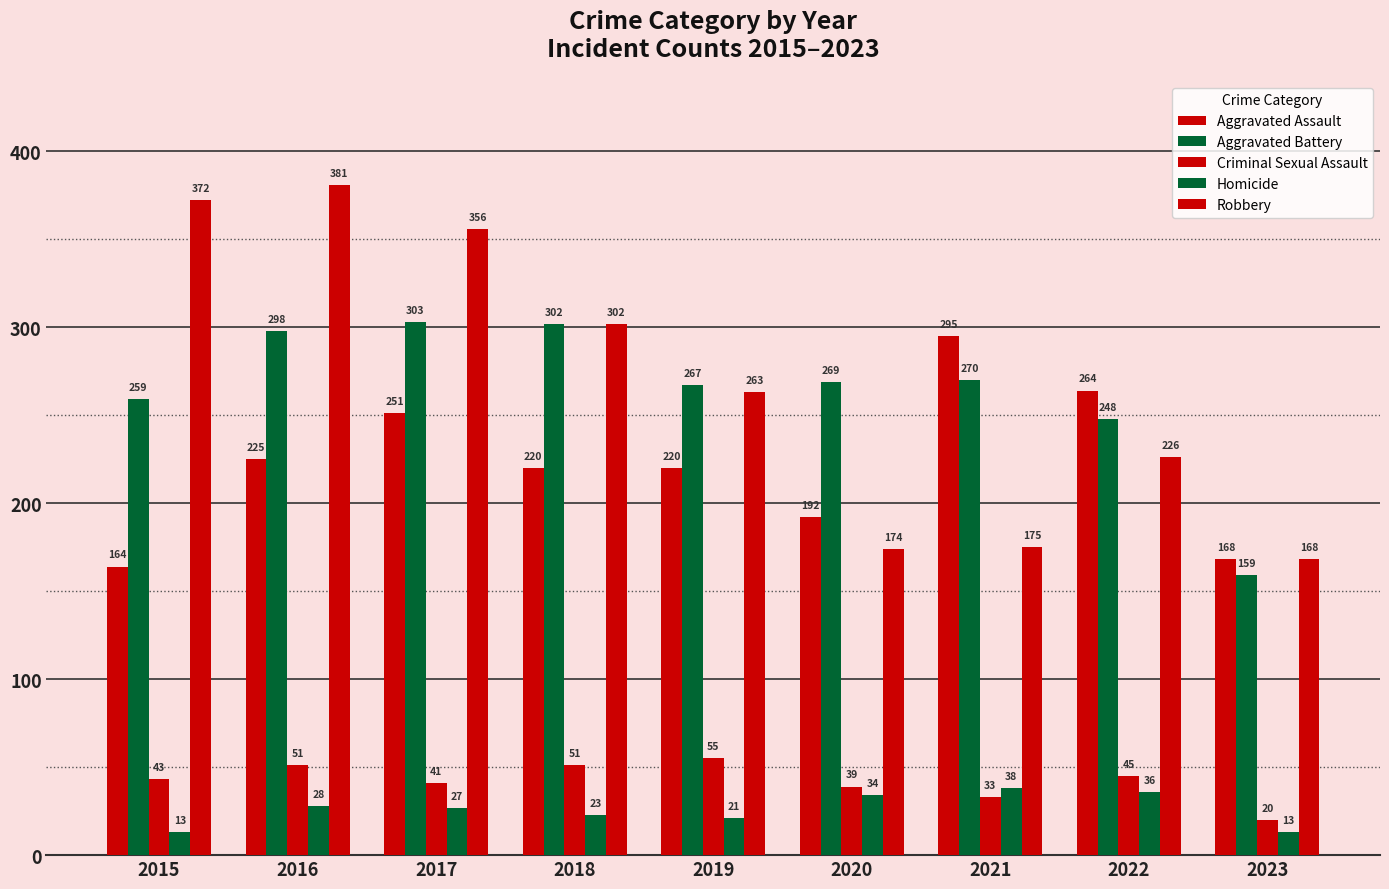

How many categories are shown in the chart?

9